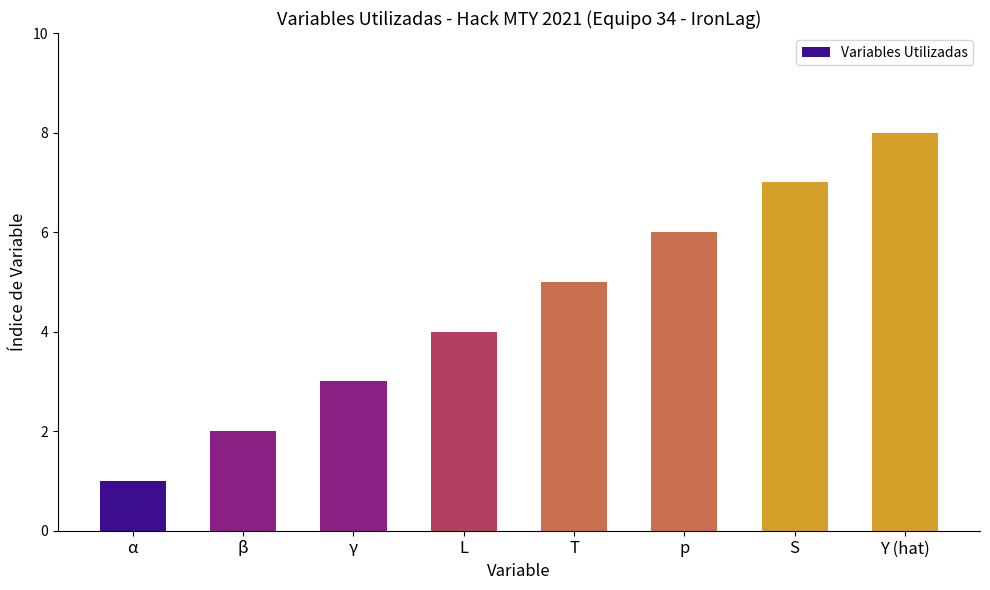

Does the chart contain stacked bars?

No